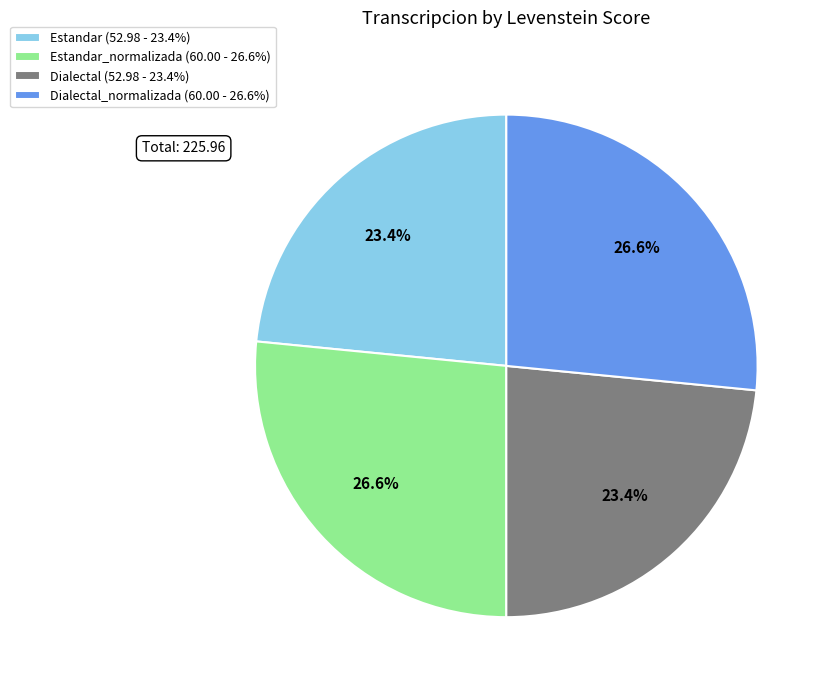

What portion of the pie excludes Estandar (52.98 - 23.4%)?

76.6%